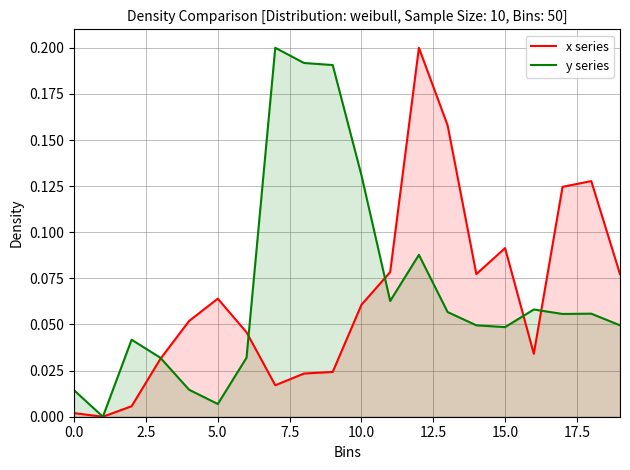

What is the greatest value displayed?

0.2